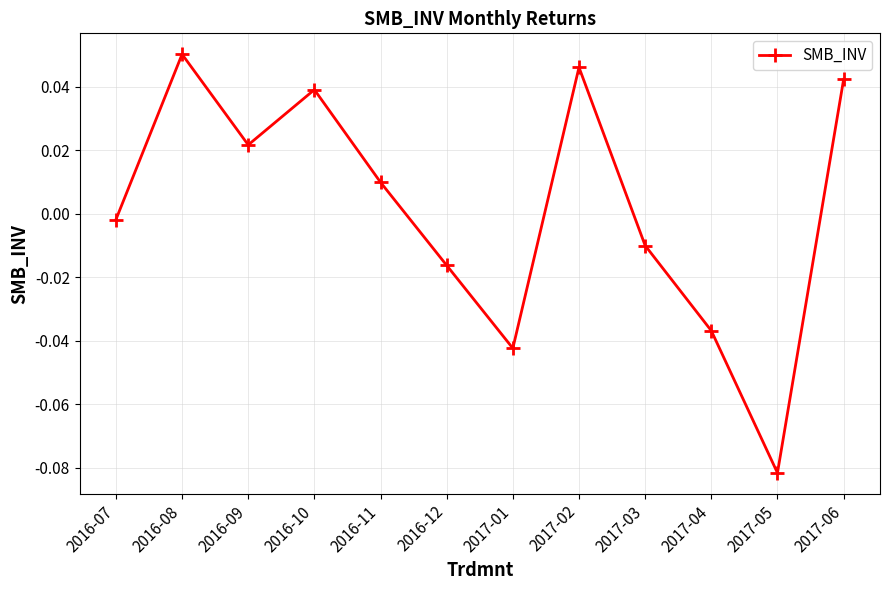

Is this an area chart (filled region under the line)?

No